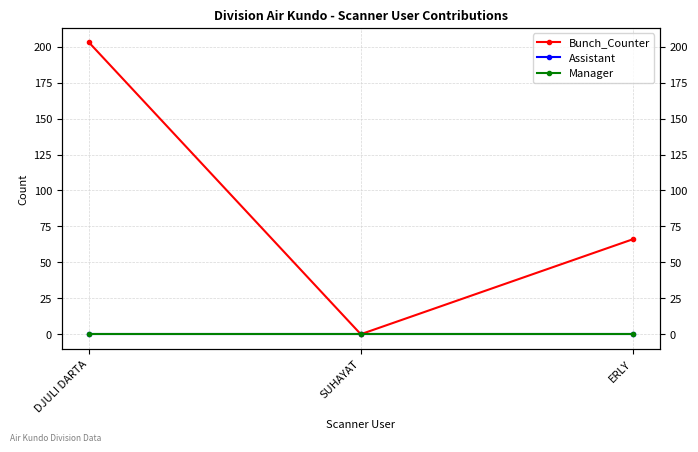

Reading right to left, what are all the values shown in this chart?

Bunch_Counter: ERLY=66	SUHAYAT=0	DJULI DARTA=203
Assistant: ERLY=0	SUHAYAT=0	DJULI DARTA=0
Manager: ERLY=0	SUHAYAT=0	DJULI DARTA=0